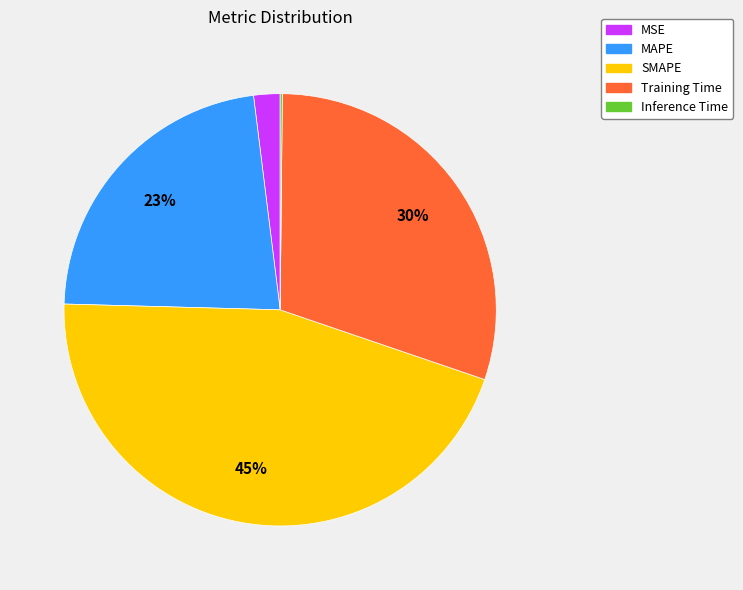

Do MSE and SMAPE together represent more than half of the pie?

No